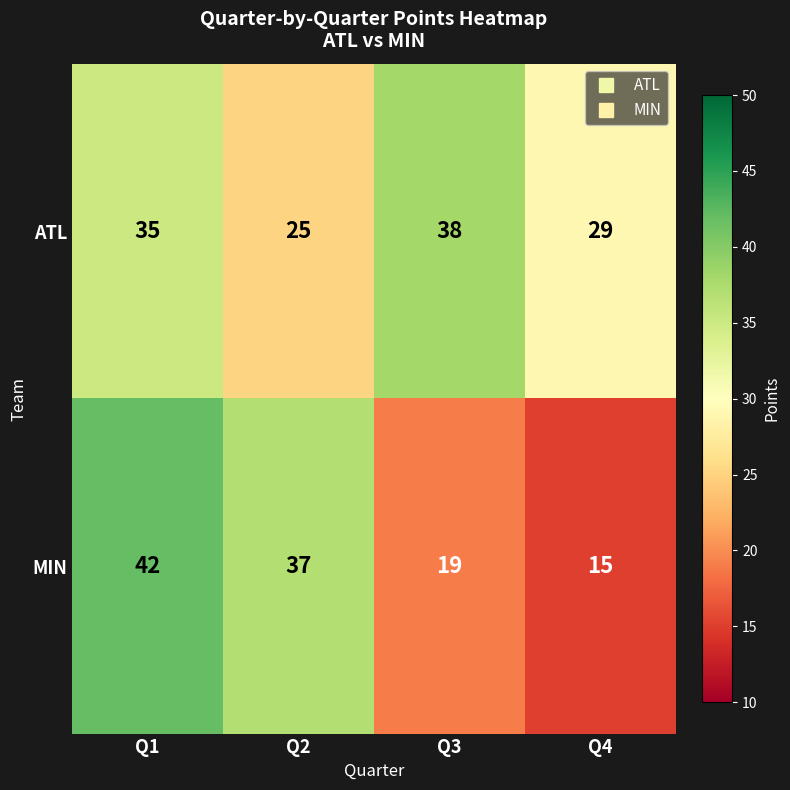

True or false: ATL has a value of 35 at Q1.

True